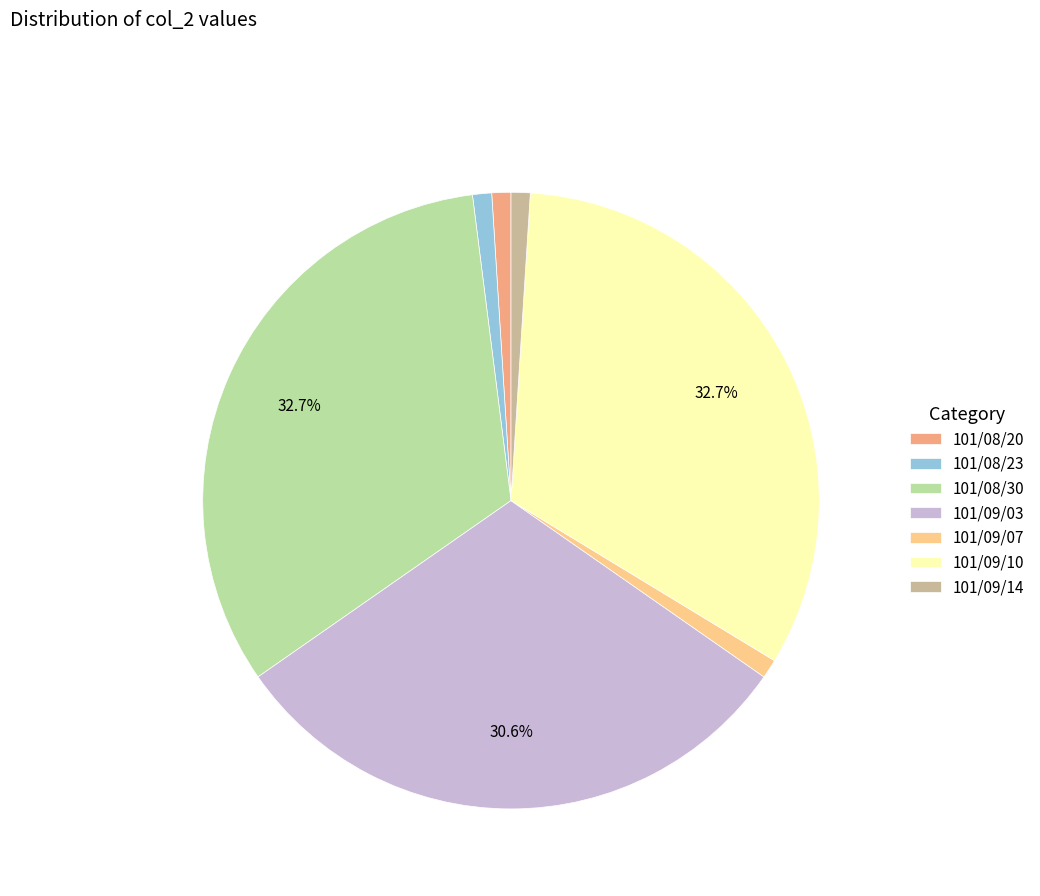

How much of the chart is everything except 101/09/10?

67.3%